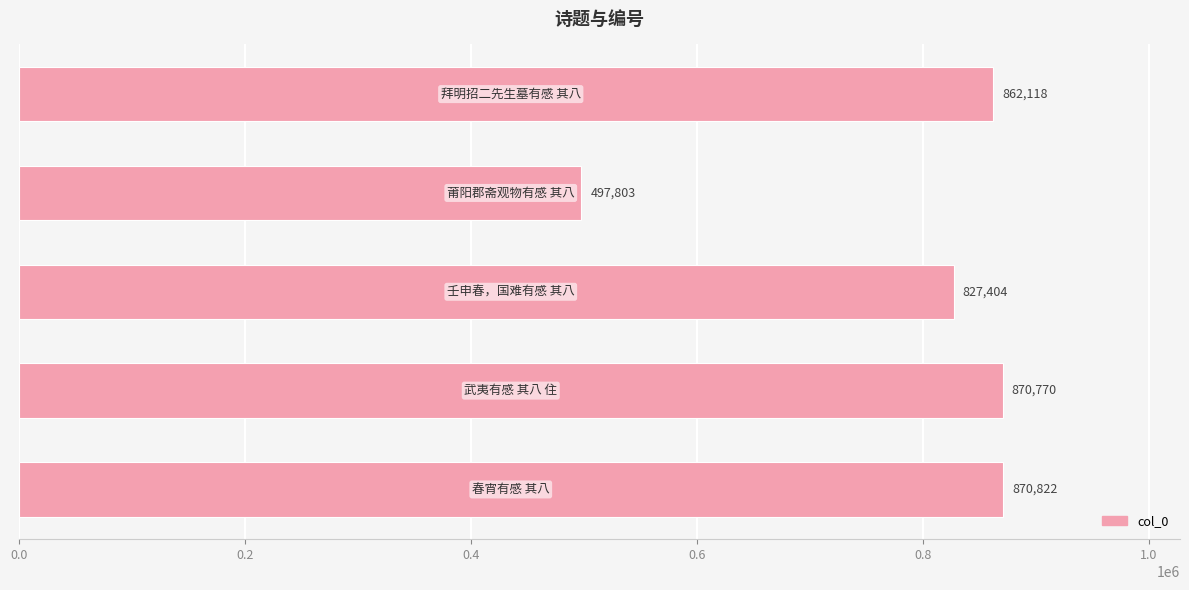

What is the difference between the maximum and second lowest values?

43418